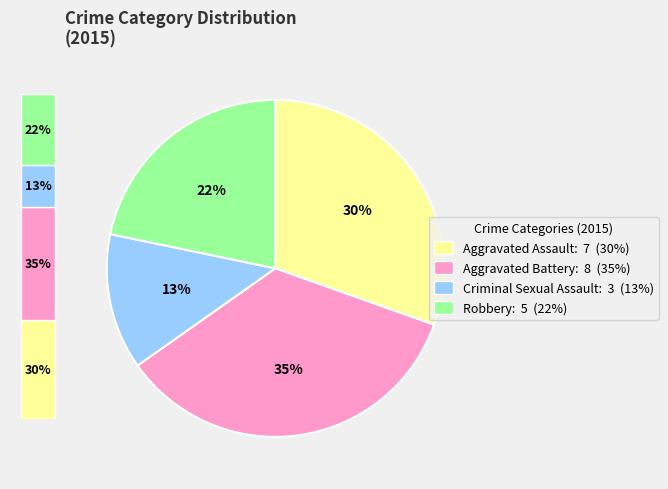

Is Aggravated Battery the majority of the pie?

No